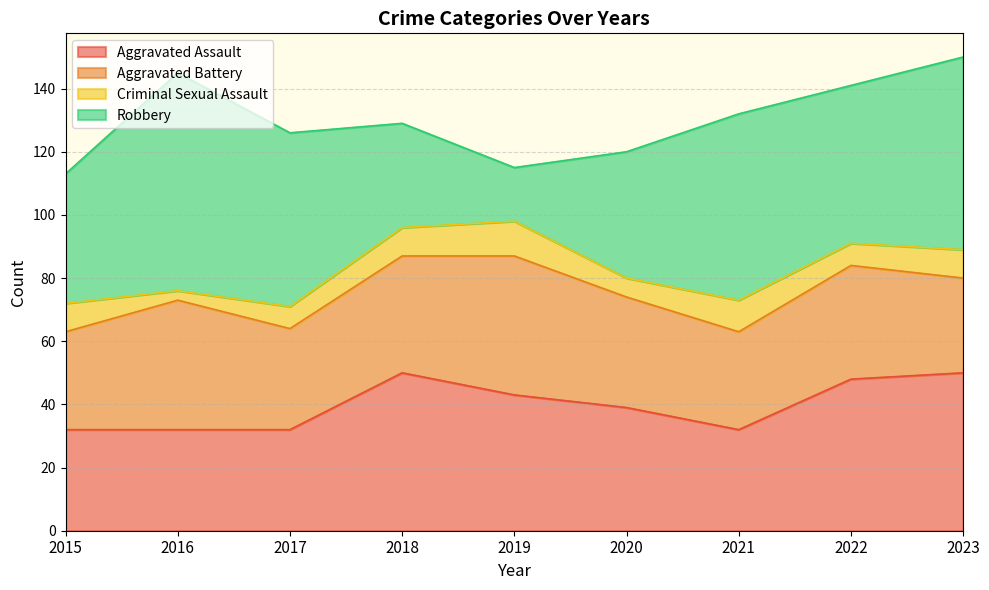

Reading left to right, transcribe all the data shown in this chart.

Aggravated Assault: 2015=32	2016=32	2017=32	2018=50	2019=43	2020=39	2021=32	2022=48	2023=50
Aggravated Battery: 2015=31	2016=41	2017=32	2018=37	2019=44	2020=35	2021=31	2022=36	2023=30
Criminal Sexual Assault: 2015=9	2016=3	2017=7	2018=9	2019=11	2020=6	2021=10	2022=7	2023=9
Robbery: 2015=41	2016=69	2017=55	2018=33	2019=17	2020=40	2021=59	2022=50	2023=61